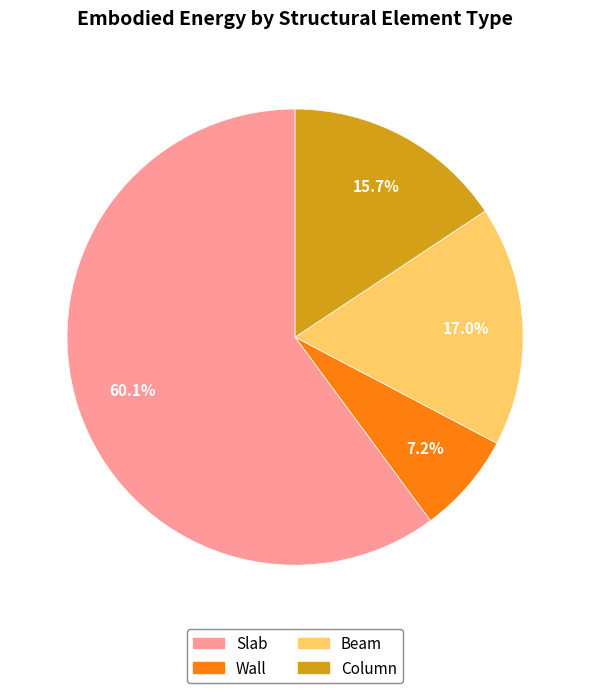

How many segments does this pie chart have?

4